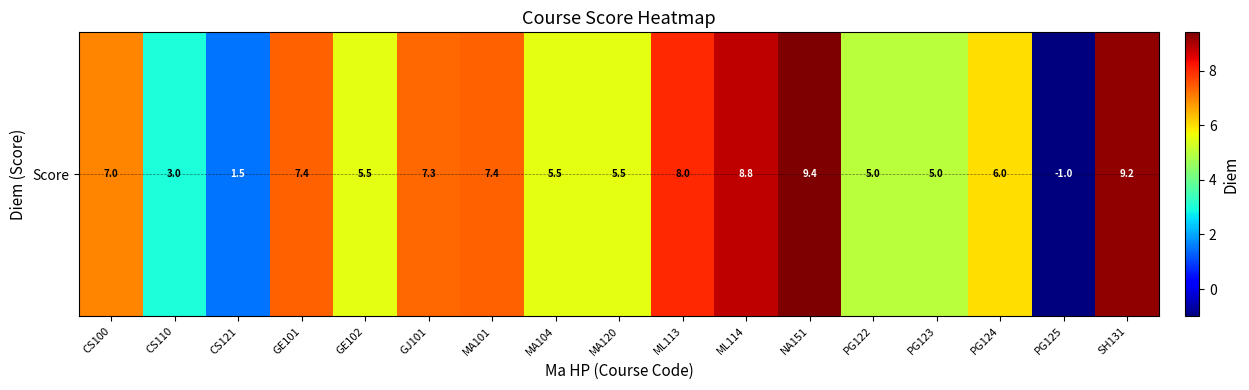

Which label corresponds to the smallest value in the chart?

PG125